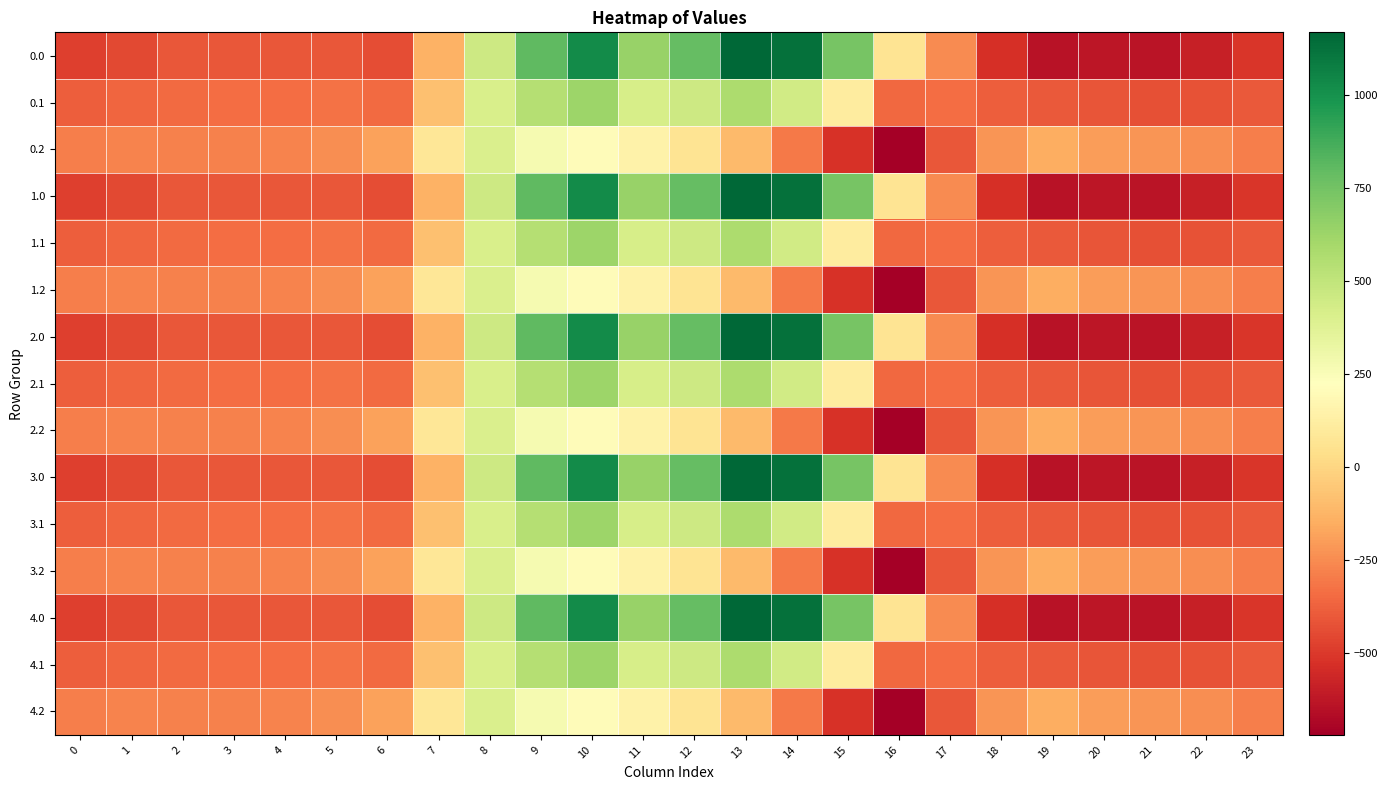

Reading left to right, extract all data points from this chart.

0.0: 0=-482.0	1=-449.5	2=-410.3	3=-404.4	4=-404.9	5=-410.8	6=-435.0	7=-136.4	8=454.2	9=804.0	10=1023.2	11=640.9	12=784.4	13=1167.2	14=1128.3	15=739.0	16=67.6	17=-250.3	18=-529.6	19=-644.5	20=-629.9	21=-638.4	22=-592.3	23=-511.3
0.1: 0=-384.6	1=-361.1	2=-347.9	3=-342.7	4=-339.6	5=-329.5	6=-345.2	7=-81.6	8=412.6	9=542.1	10=628.1	11=415.4	12=456.1	13=574.0	14=438.6	15=111.1	16=-353.7	17=-340.1	18=-388.5	19=-399.7	20=-414.5	21=-432.4	22=-419.9	23=-399.4
0.2: 0=-287.1	1=-272.7	2=-285.5	3=-281.0	4=-274.4	5=-248.1	6=-187.1	7=77.9	8=407.2	9=271.1	10=202.5	11=149.1	12=65.2	13=-104.4	14=-301.9	15=-522.2	16=-721.2	17=-409.5	18=-223.1	19=-151.1	20=-199.2	21=-226.4	22=-247.4	23=-287.5
1.0: 0=-482.0	1=-449.5	2=-410.3	3=-404.4	4=-404.9	5=-410.8	6=-435.0	7=-136.4	8=454.2	9=804.0	10=1023.2	11=640.9	12=784.4	13=1167.2	14=1128.3	15=739.0	16=67.6	17=-250.3	18=-529.6	19=-644.5	20=-629.9	21=-638.4	22=-592.3	23=-511.3
1.1: 0=-384.6	1=-361.1	2=-347.9	3=-342.7	4=-339.6	5=-329.5	6=-345.2	7=-81.6	8=412.6	9=542.1	10=628.1	11=415.4	12=456.1	13=574.0	14=438.6	15=111.1	16=-353.7	17=-340.1	18=-388.5	19=-399.7	20=-414.5	21=-432.4	22=-419.9	23=-399.4
1.2: 0=-287.1	1=-272.7	2=-285.5	3=-281.0	4=-274.4	5=-248.1	6=-187.1	7=77.9	8=407.2	9=271.1	10=202.5	11=149.1	12=65.2	13=-104.4	14=-301.9	15=-522.2	16=-721.2	17=-409.5	18=-223.1	19=-151.1	20=-199.2	21=-226.4	22=-247.4	23=-287.5
2.0: 0=-482.0	1=-449.5	2=-410.3	3=-404.4	4=-404.9	5=-410.8	6=-435.0	7=-136.4	8=454.2	9=804.0	10=1023.2	11=640.9	12=784.4	13=1167.2	14=1128.3	15=739.0	16=67.6	17=-250.3	18=-529.6	19=-644.5	20=-629.9	21=-638.4	22=-592.3	23=-511.3
2.1: 0=-384.6	1=-361.1	2=-347.9	3=-342.7	4=-339.6	5=-329.5	6=-345.2	7=-81.6	8=412.6	9=542.1	10=628.1	11=415.4	12=456.1	13=574.0	14=438.6	15=111.1	16=-353.7	17=-340.1	18=-388.5	19=-399.7	20=-414.5	21=-432.4	22=-419.9	23=-399.4
2.2: 0=-287.1	1=-272.7	2=-285.5	3=-281.0	4=-274.4	5=-248.1	6=-187.1	7=77.9	8=407.2	9=271.1	10=202.5	11=149.1	12=65.2	13=-104.4	14=-301.9	15=-522.2	16=-721.2	17=-409.5	18=-223.1	19=-151.1	20=-199.2	21=-226.4	22=-247.4	23=-287.5
3.0: 0=-482.0	1=-449.5	2=-410.3	3=-404.4	4=-404.9	5=-410.8	6=-435.0	7=-136.4	8=454.2	9=804.0	10=1023.2	11=640.9	12=784.4	13=1167.2	14=1128.3	15=739.0	16=67.6	17=-250.3	18=-529.6	19=-644.5	20=-629.9	21=-638.4	22=-592.3	23=-511.3
3.1: 0=-384.6	1=-361.1	2=-347.9	3=-342.7	4=-339.6	5=-329.5	6=-345.2	7=-81.6	8=412.6	9=542.1	10=628.1	11=415.4	12=456.1	13=574.0	14=438.6	15=111.1	16=-353.7	17=-340.1	18=-388.5	19=-399.7	20=-414.5	21=-432.4	22=-419.9	23=-399.4
3.2: 0=-287.1	1=-272.7	2=-285.5	3=-281.0	4=-274.4	5=-248.1	6=-187.1	7=77.9	8=407.2	9=271.1	10=202.5	11=149.1	12=65.2	13=-104.4	14=-301.9	15=-522.2	16=-721.2	17=-409.5	18=-223.1	19=-151.1	20=-199.2	21=-226.4	22=-247.4	23=-287.5
4.0: 0=-482.0	1=-449.5	2=-410.3	3=-404.4	4=-404.9	5=-410.8	6=-435.0	7=-136.4	8=454.2	9=804.0	10=1023.2	11=640.9	12=784.4	13=1167.2	14=1128.3	15=739.0	16=67.6	17=-250.3	18=-529.6	19=-644.5	20=-629.9	21=-638.4	22=-592.3	23=-511.3
4.1: 0=-384.6	1=-361.1	2=-347.9	3=-342.7	4=-339.6	5=-329.5	6=-345.2	7=-81.6	8=412.6	9=542.1	10=628.1	11=415.4	12=456.1	13=574.0	14=438.6	15=111.1	16=-353.7	17=-340.1	18=-388.5	19=-399.7	20=-414.5	21=-432.4	22=-419.9	23=-399.4
4.2: 0=-287.1	1=-272.7	2=-285.5	3=-281.0	4=-274.4	5=-248.1	6=-187.1	7=77.9	8=407.2	9=271.1	10=202.5	11=149.1	12=65.2	13=-104.4	14=-301.9	15=-522.2	16=-721.2	17=-409.5	18=-223.1	19=-151.1	20=-199.2	21=-226.4	22=-247.4	23=-287.5